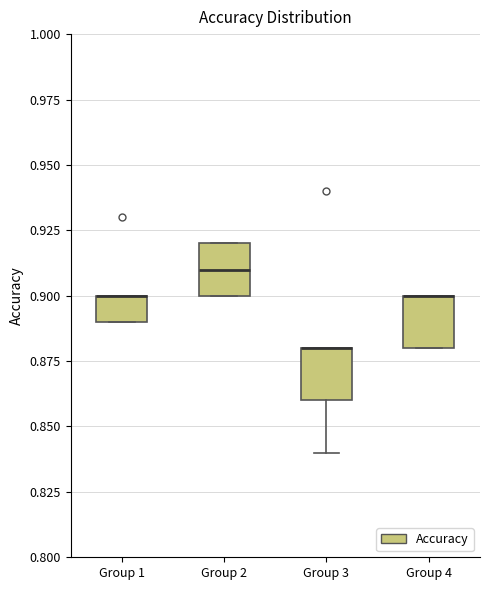

Where is the upper edge of the box for Group 1 on the y-axis? The values are not printed on the chart, so give them approximately, as read against the axis.

0.90